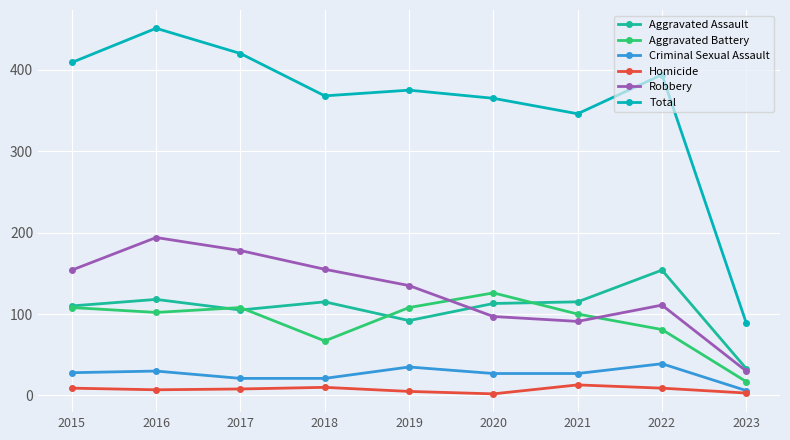

List the labels in order of Aggravated Battery value, smallest first.

2023, 2018, 2022, 2021, 2016, 2015, 2017, 2019, 2020